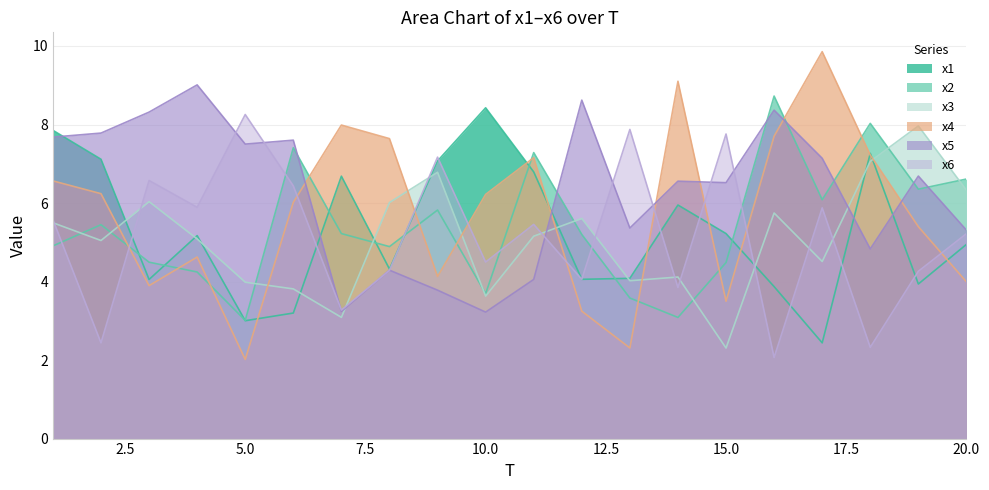

True or false: x6 and x5 intersect in this chart.

True